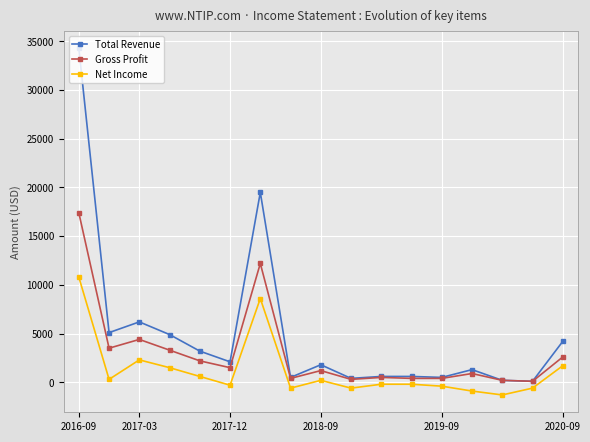

True or false: Total Revenue has more than 2 interior local peaks.

True